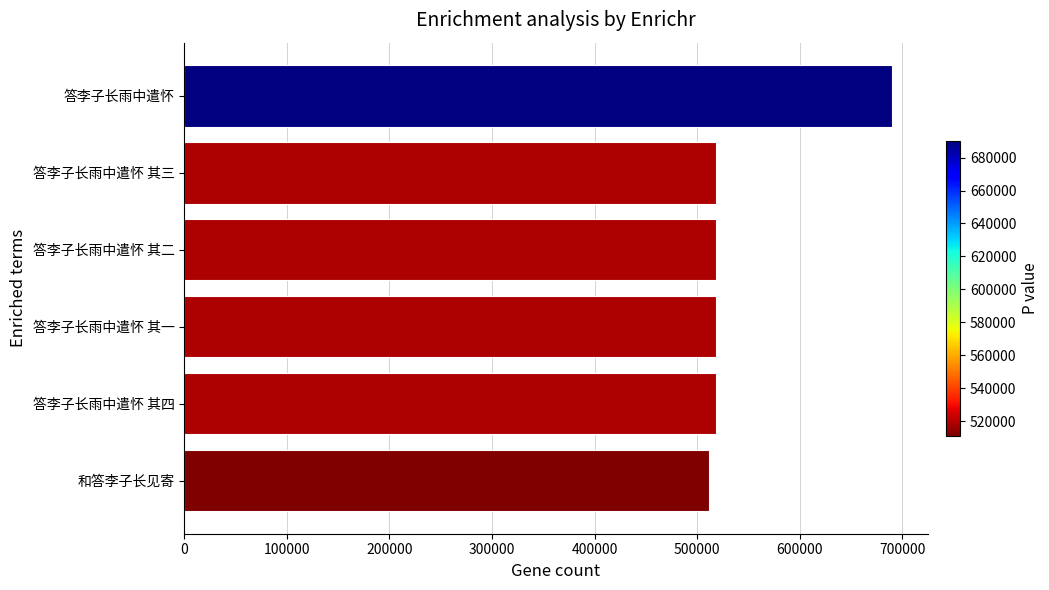

What is the approximate value at 答李子长雨中遣怀 其二, to the nearest 50?

518750